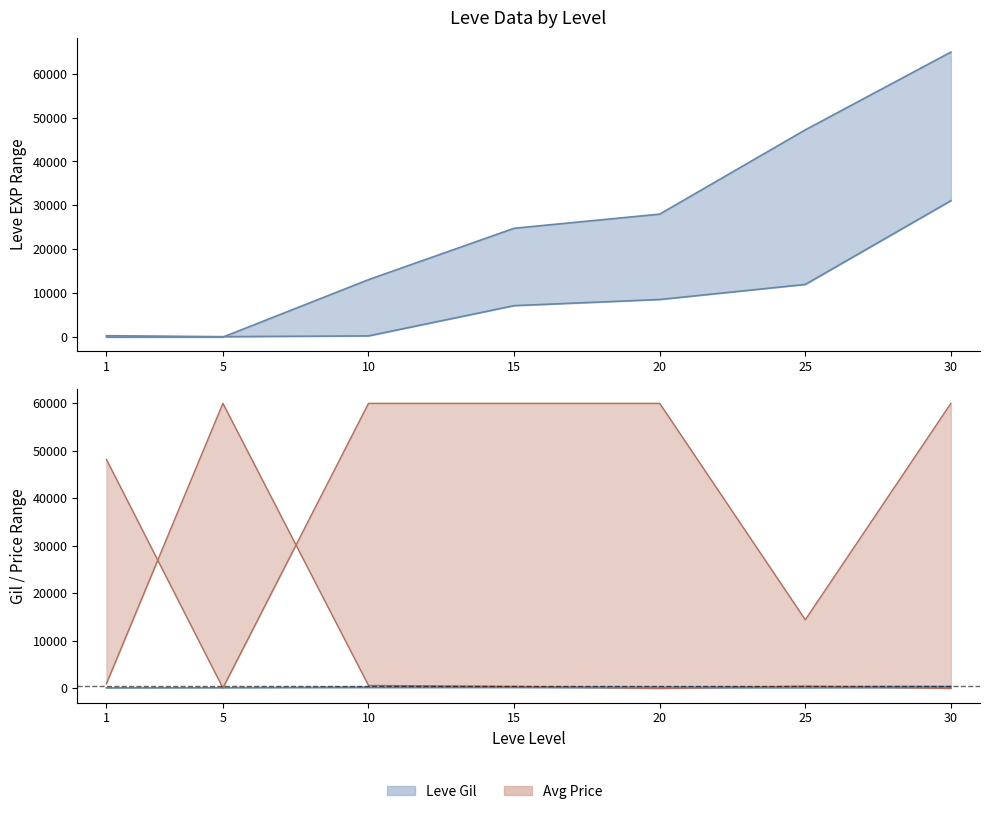

Which category has the highest value in the Leve EXP lower series?

30